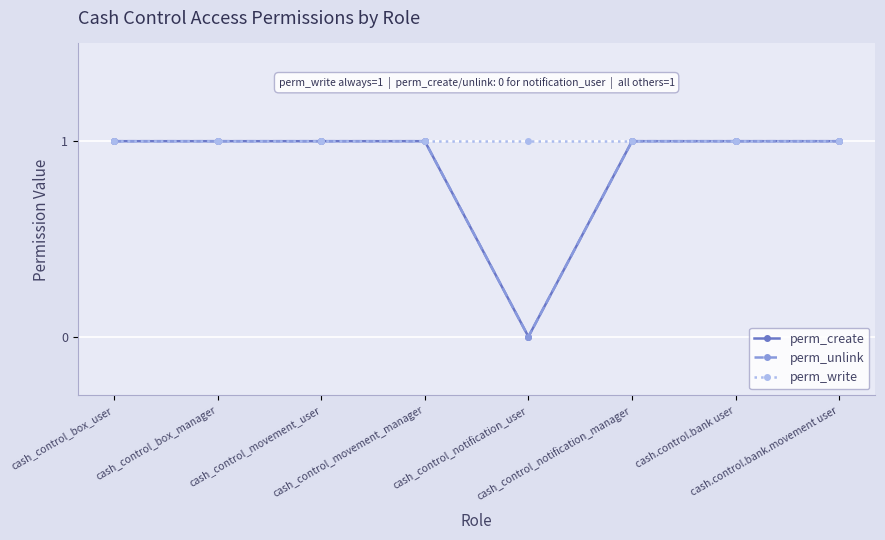

Is the value of perm_write at cash.control.bank user greater than the value of perm_create at cash_control_box_user?

No